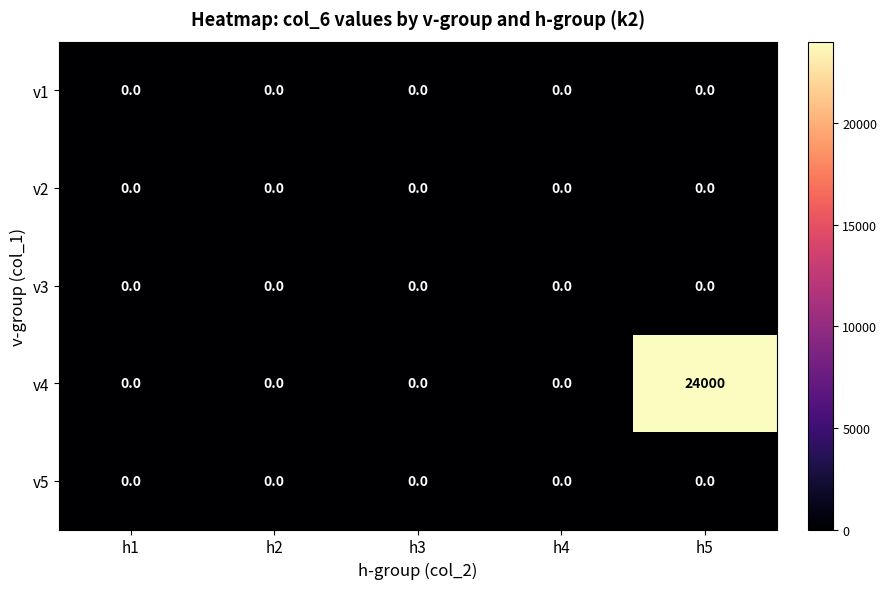

Between h3 and h5, which series saw the biggest shift?

v4